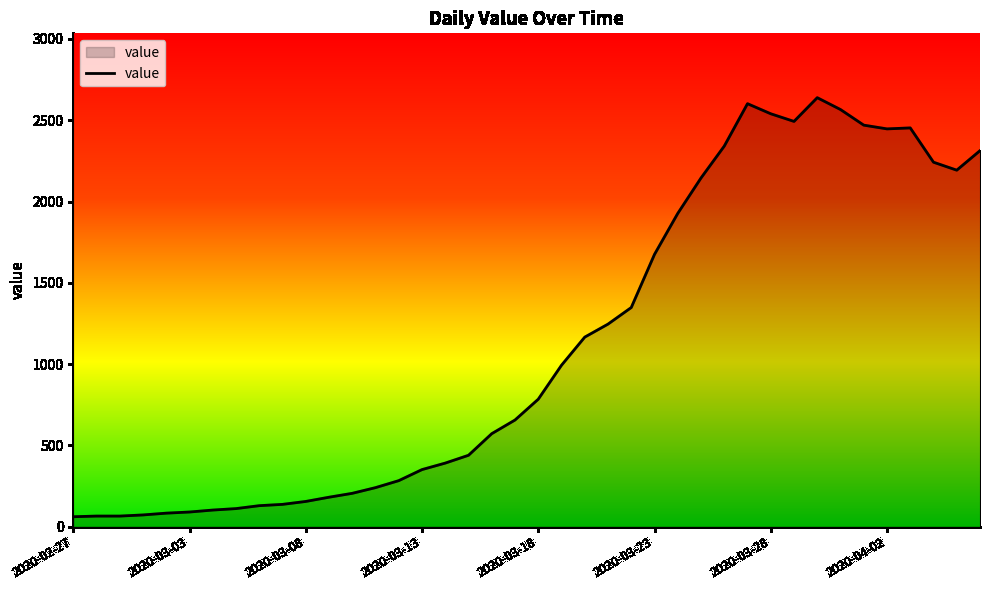

What is the greatest value displayed?

2639